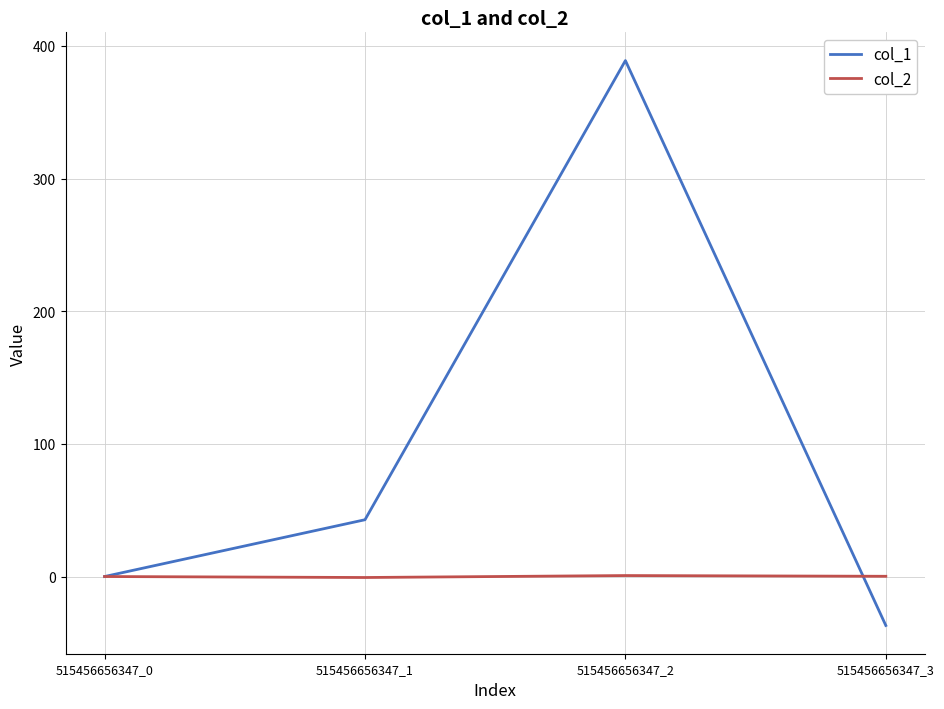

Which series ends up on top after the final intersection of col_1 and col_2?

col_2